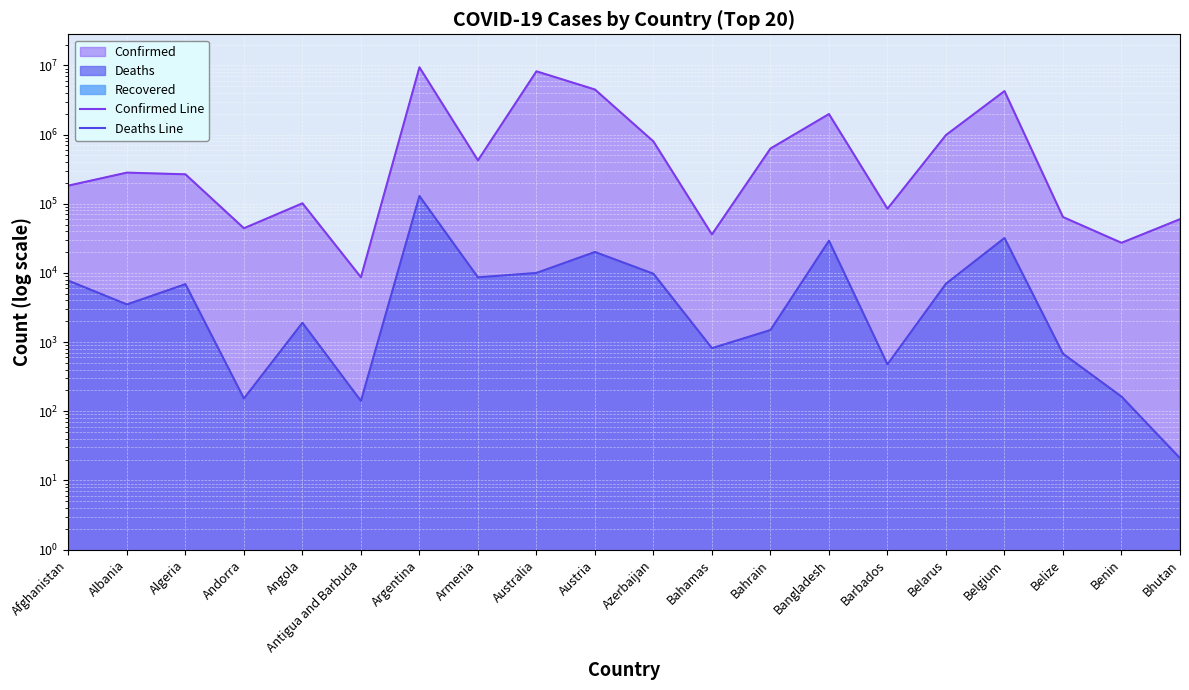

What position from the right is Benin?

2